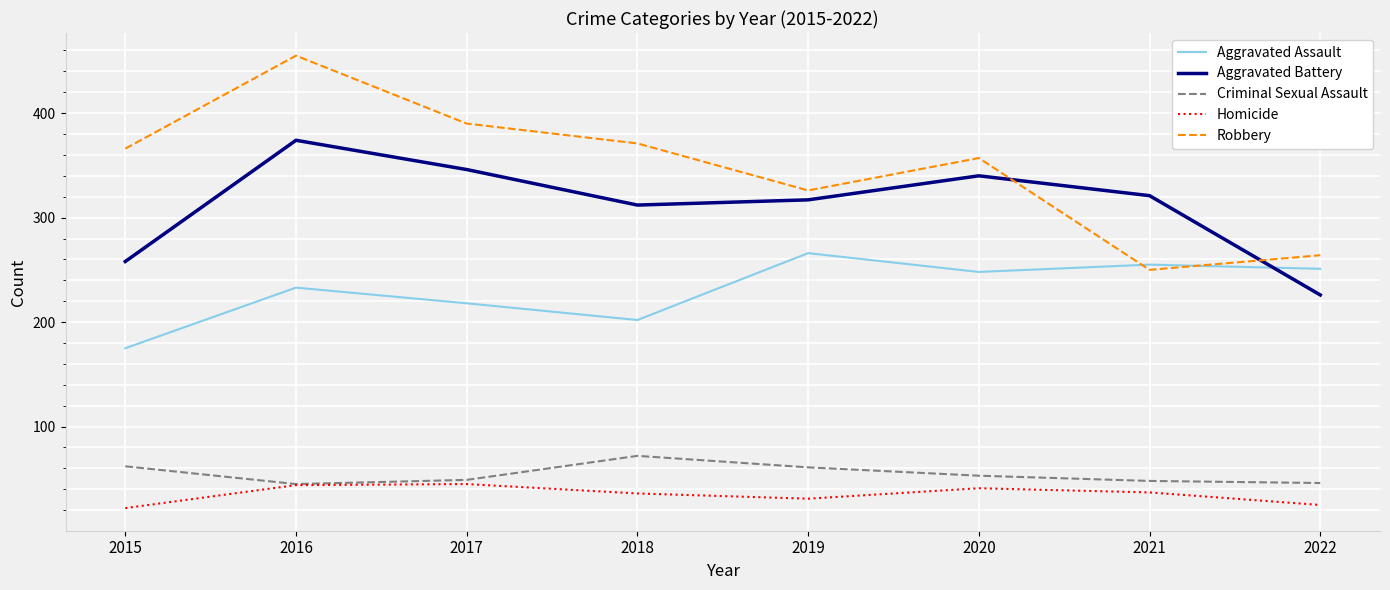

The value of Robbery at 2015 is 221. True or false?

False